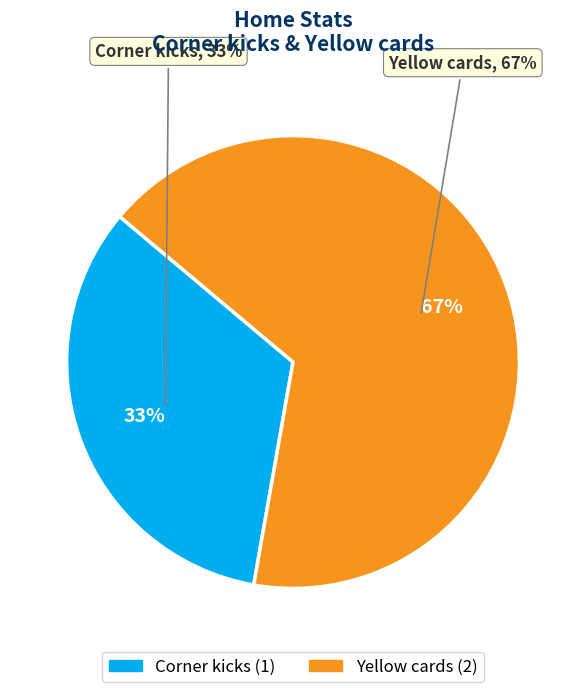

Is Corner kicks the majority of the pie?

No